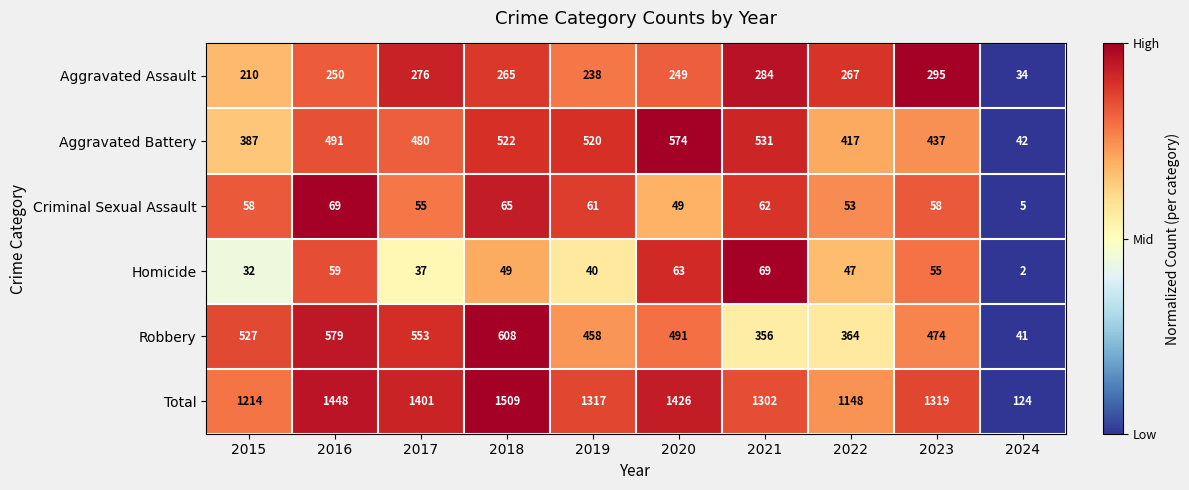

How many distinct data groups are displayed?

6